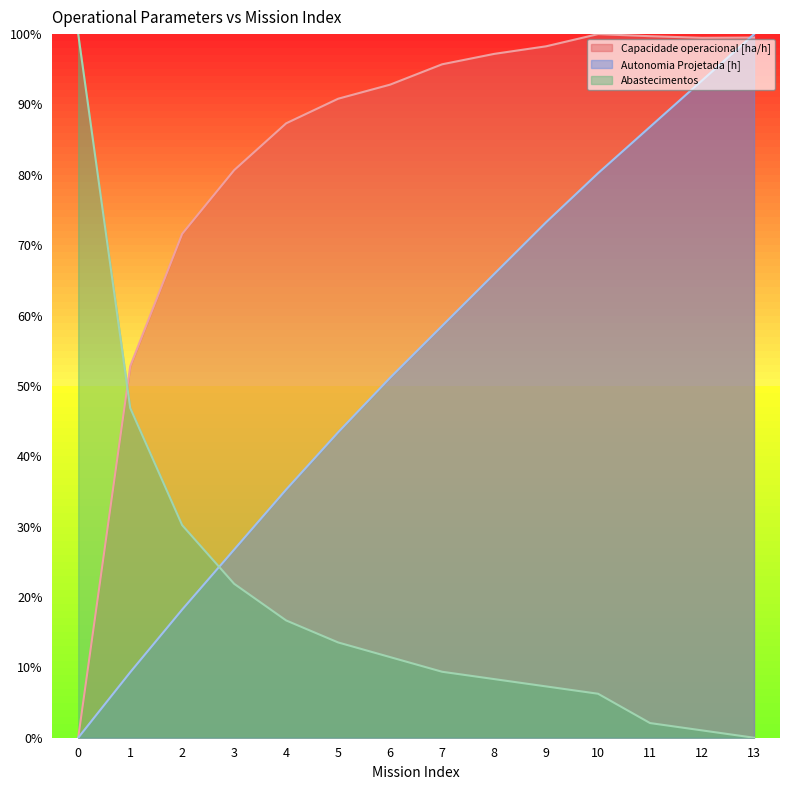

What is the total value across all series at 9?

178.8